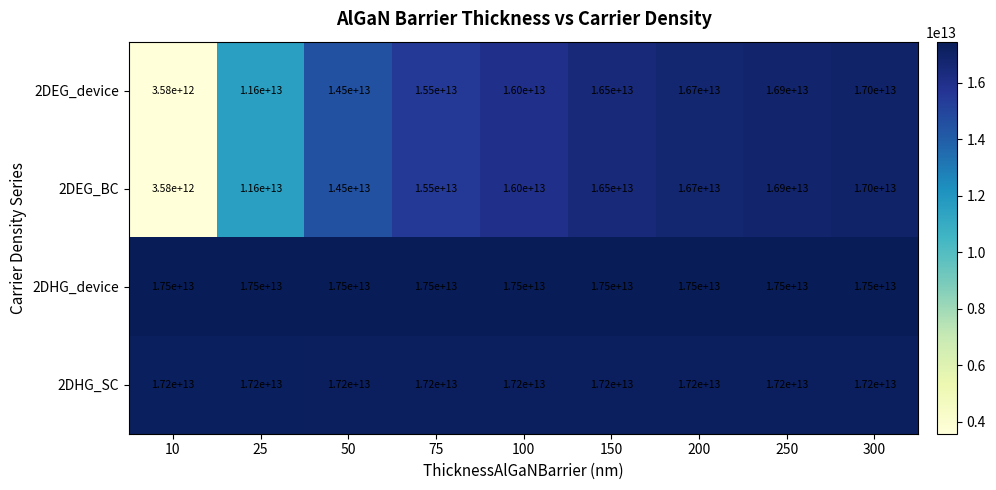

Which category has the lowest value across all series?

10